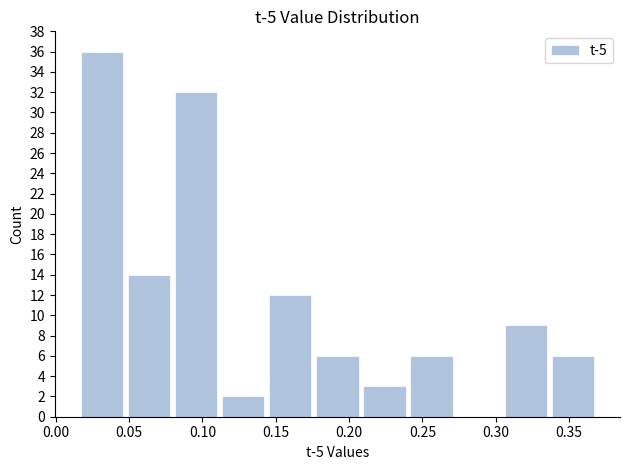

Which range on the x-axis has the tallest bar?

0.015 to 0.050